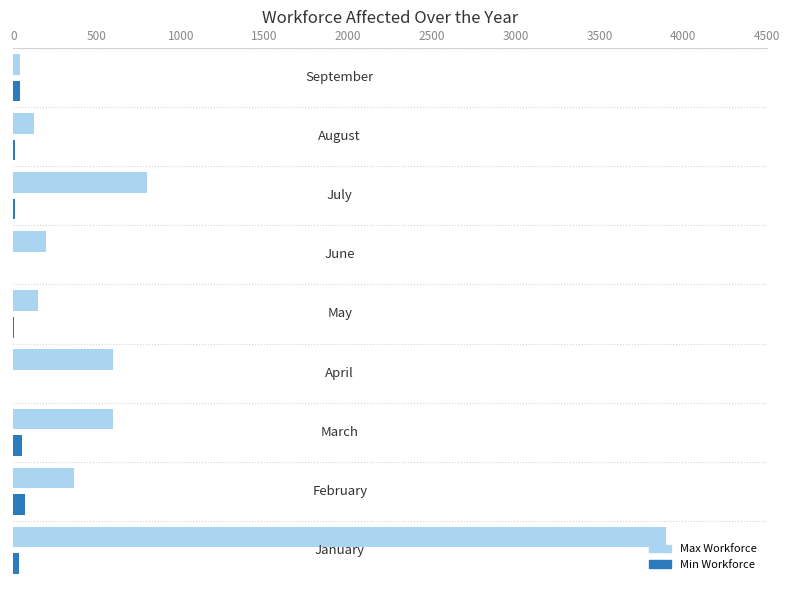

What are all the series names shown in the legend?

Max Workforce, Min Workforce